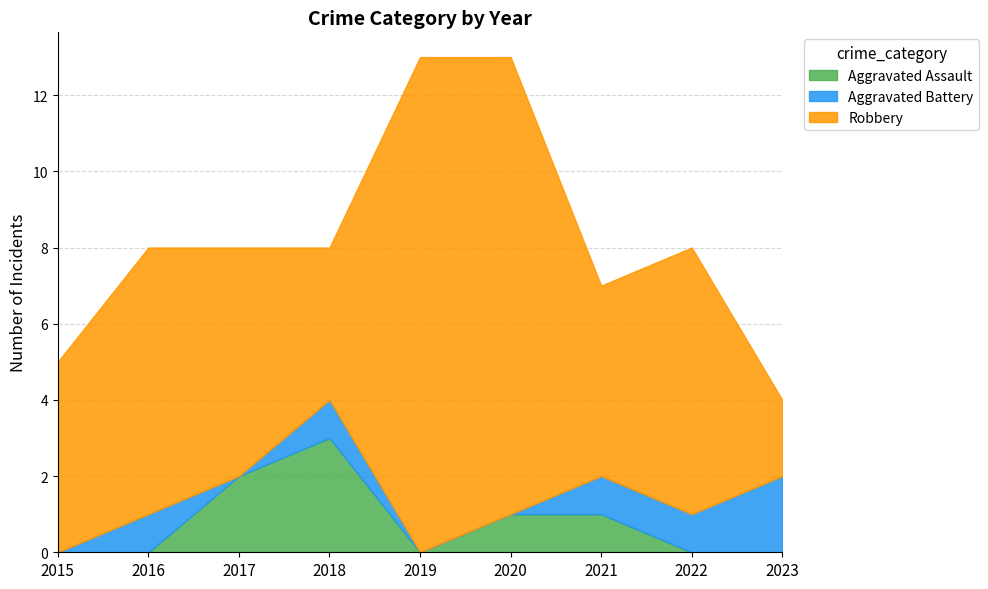

List the series in order of their peak value, lowest first.

Aggravated Battery, Aggravated Assault, Robbery